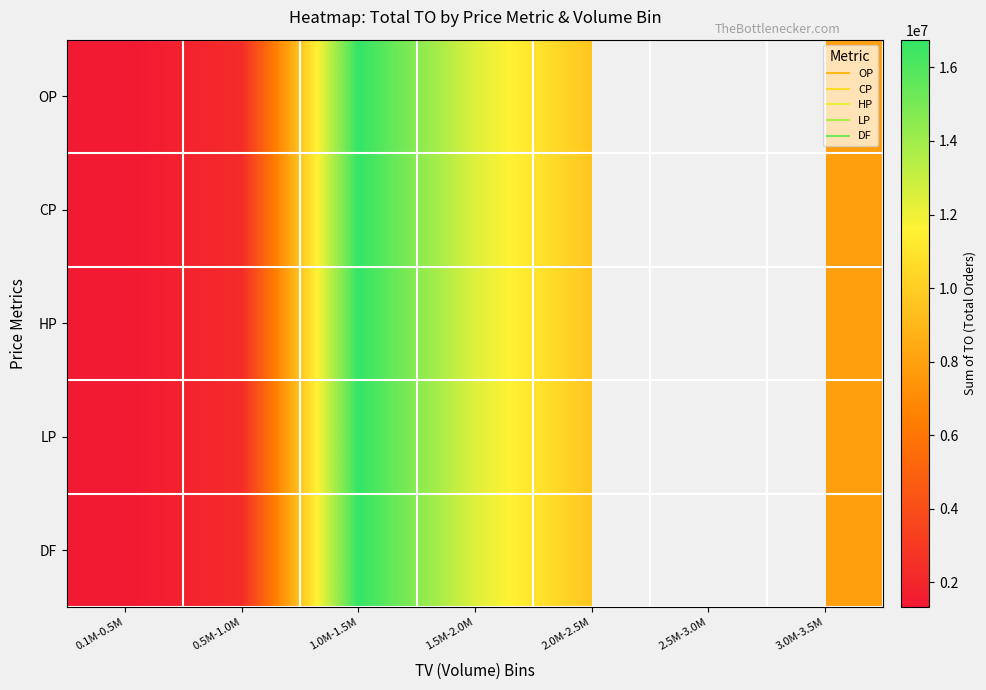

True or false: OP has a value of 9615790.0 at 2.0M-2.5M.

True